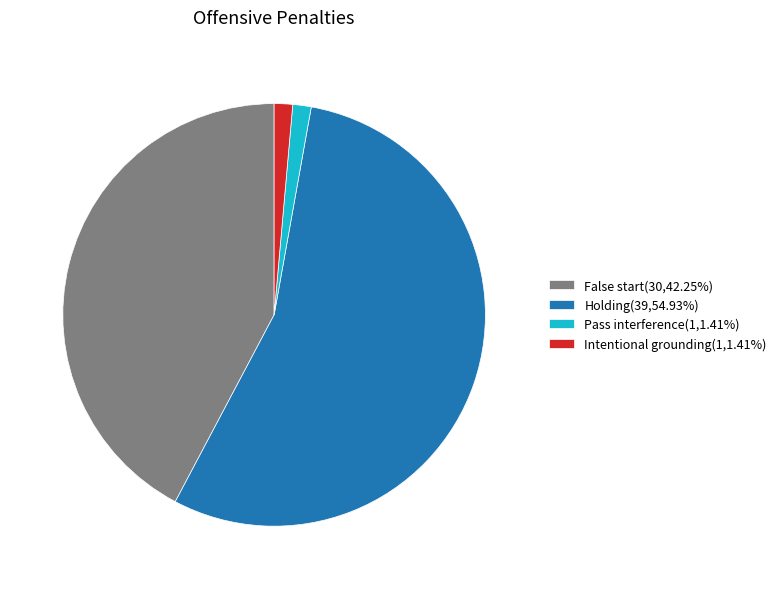

Do Intentional grounding and Holding together represent more than half of the pie?

Yes